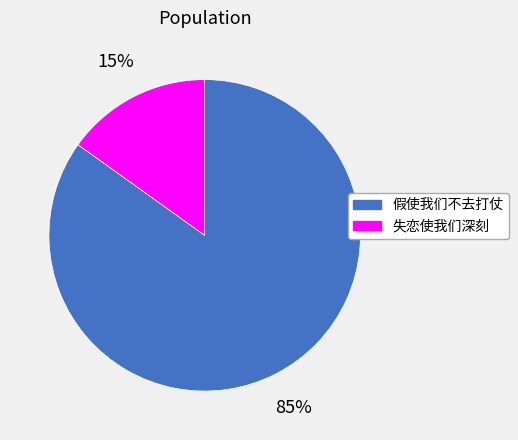

What percentage is the 失恋使我们深刻 slice, to the nearest percent?

15%